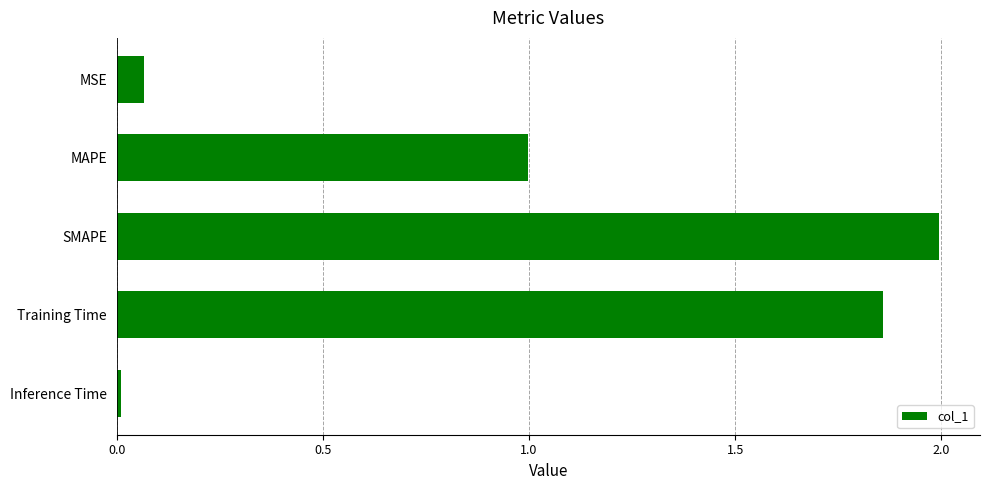

The chart shows a value of 0.4 at MAPE. True or false?

False